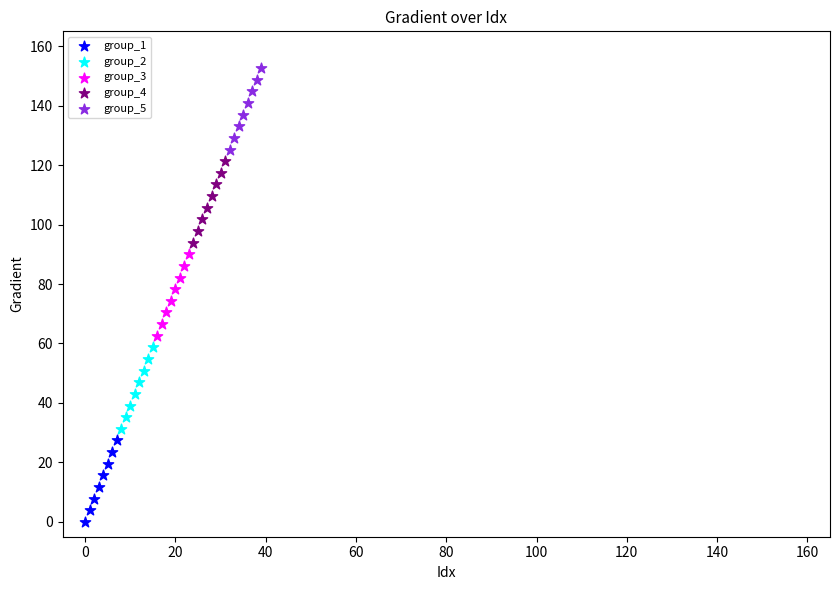

Which series contains the lowest Y value?

group_1